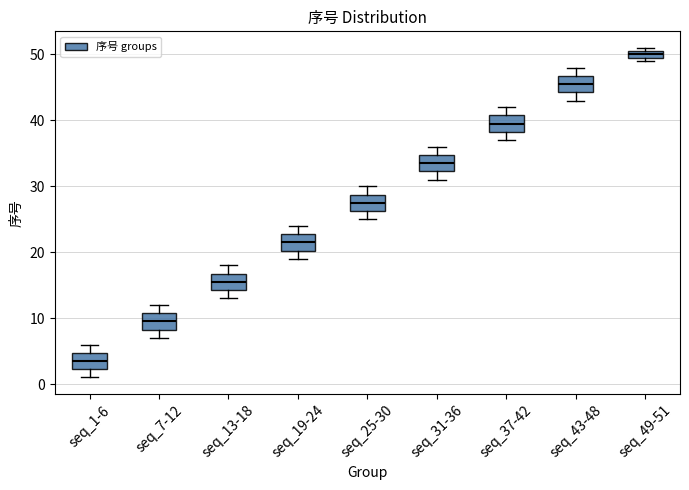

Which box has the lowest median line?

seq_1-6